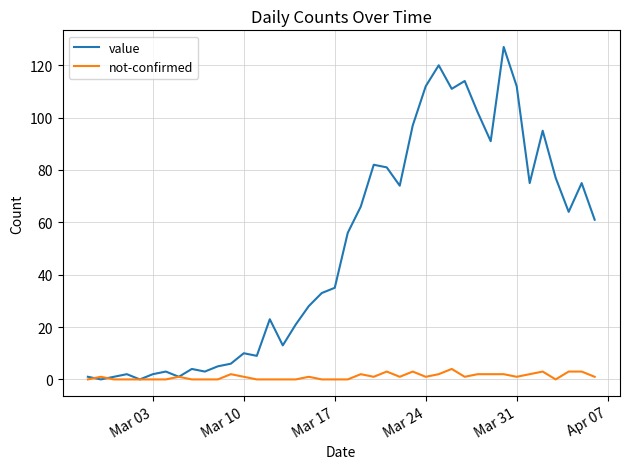

Which series has the largest total across all categories?

value